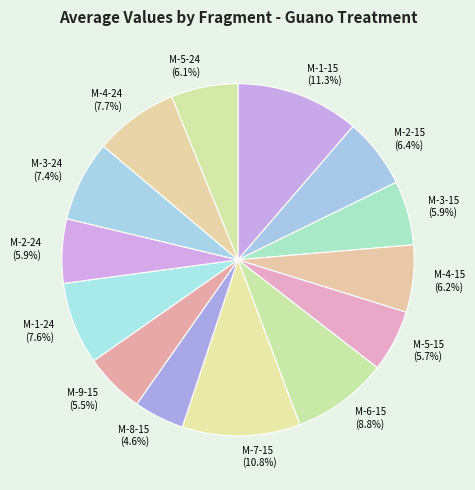

Which has a higher value, M-9-15 or M-7-15?

M-7-15